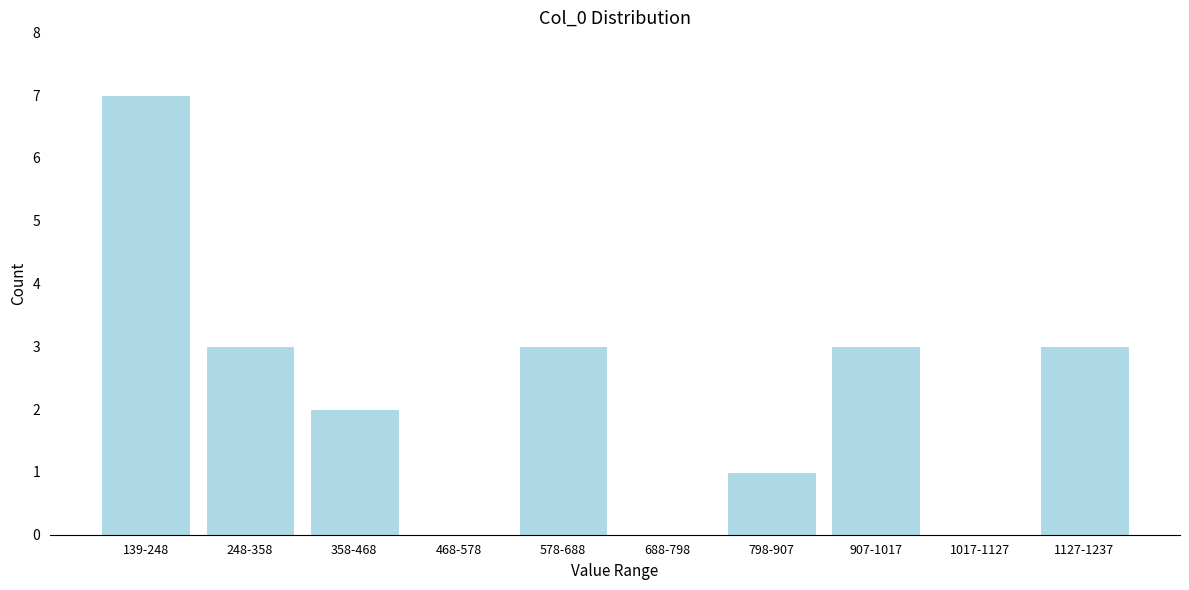

Reading left to right, what are all the values shown in this chart?

139-248=7	248-358=3	358-468=2	468-578=0	578-688=3	688-798=0	798-907=1	907-1017=3	1017-1127=0	1127-1237=3